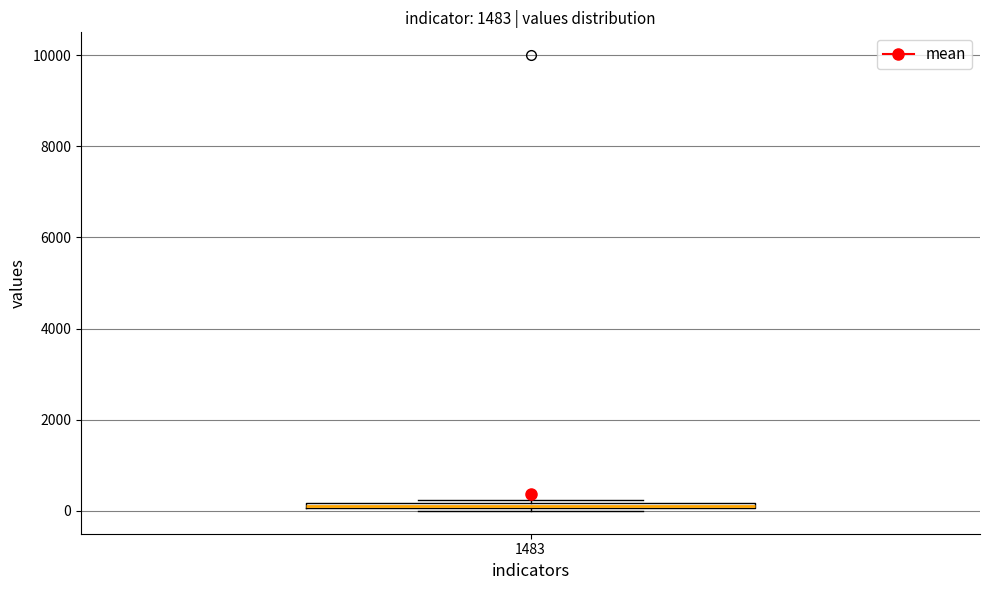

Where is the upper edge of the box at x = 1483 on the y-axis? The values are not printed on the chart, so give them approximately, as read against the axis.

200